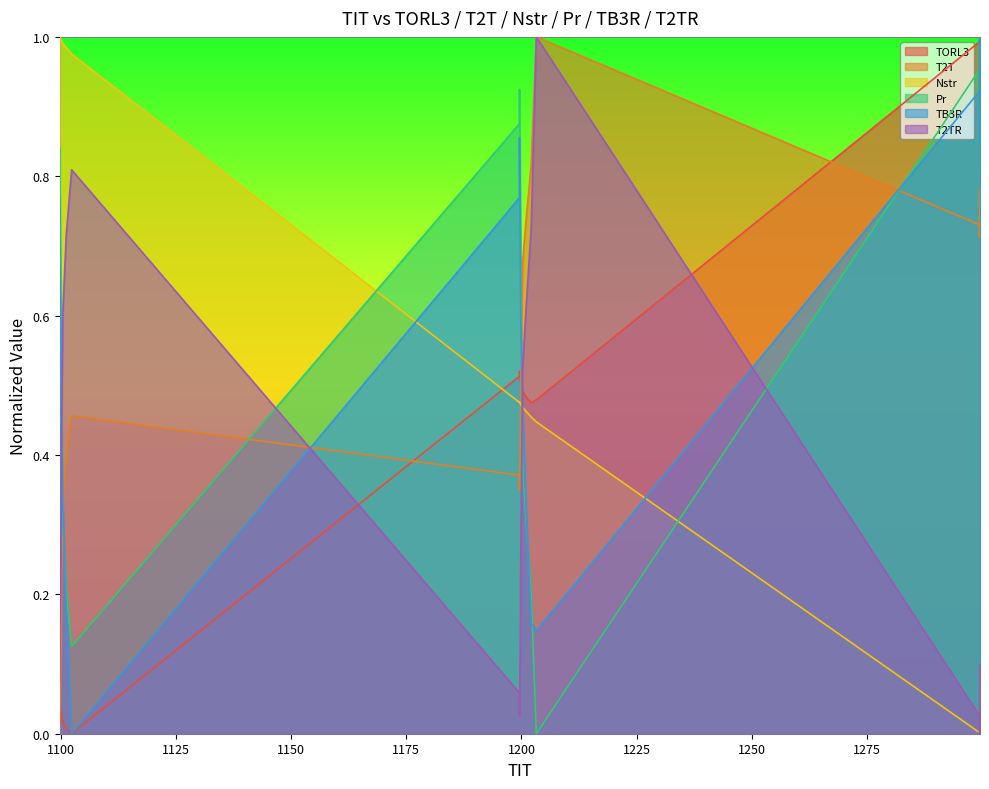

What is the maximum value for Nstr?

1.0